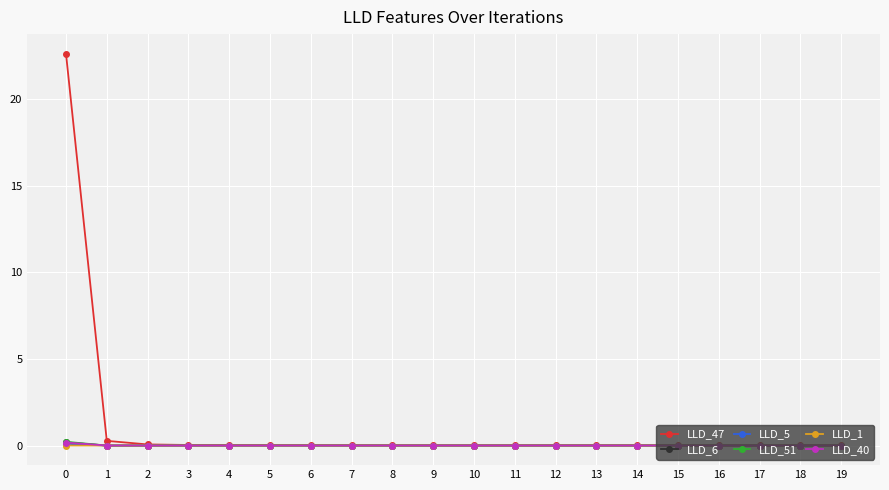

Which series has the largest total across all categories?

LLD_47